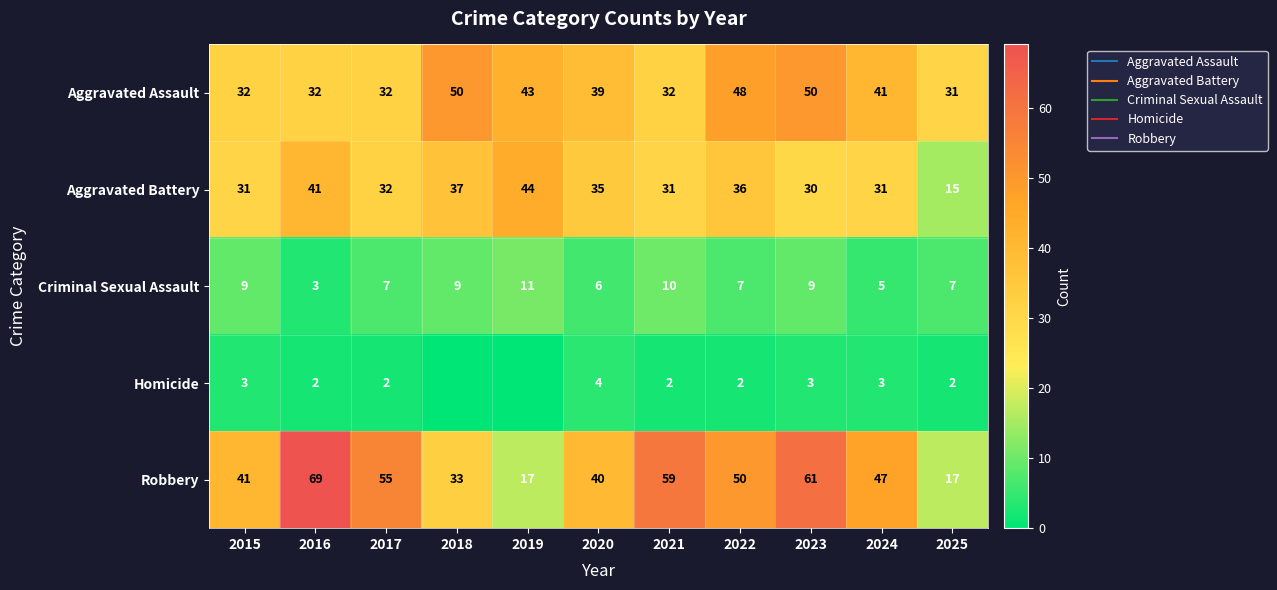

At which category is the sum across all series the highest?

2023